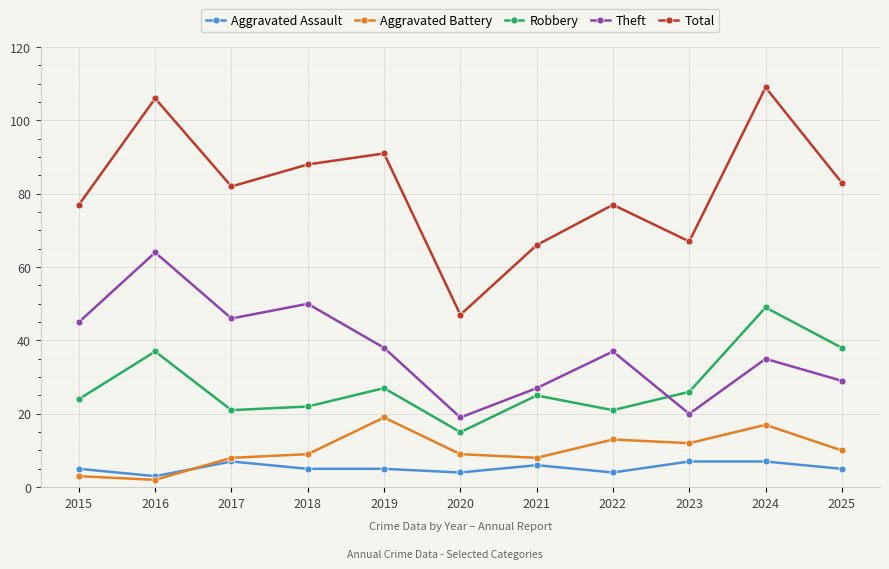

What is the value of the Theft point at the 9th from the left?

20